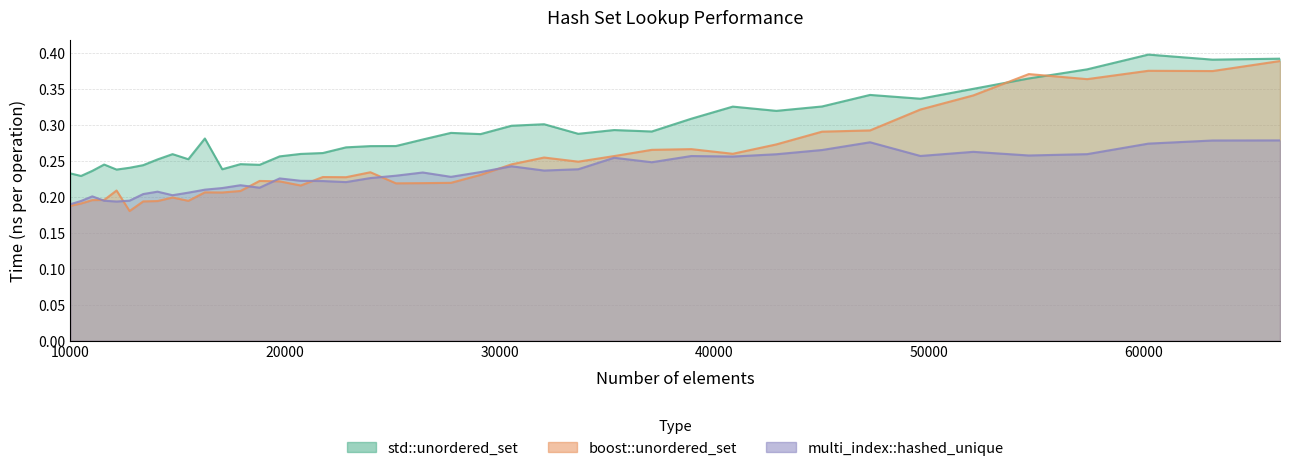

How many lines are shown in the chart?

3